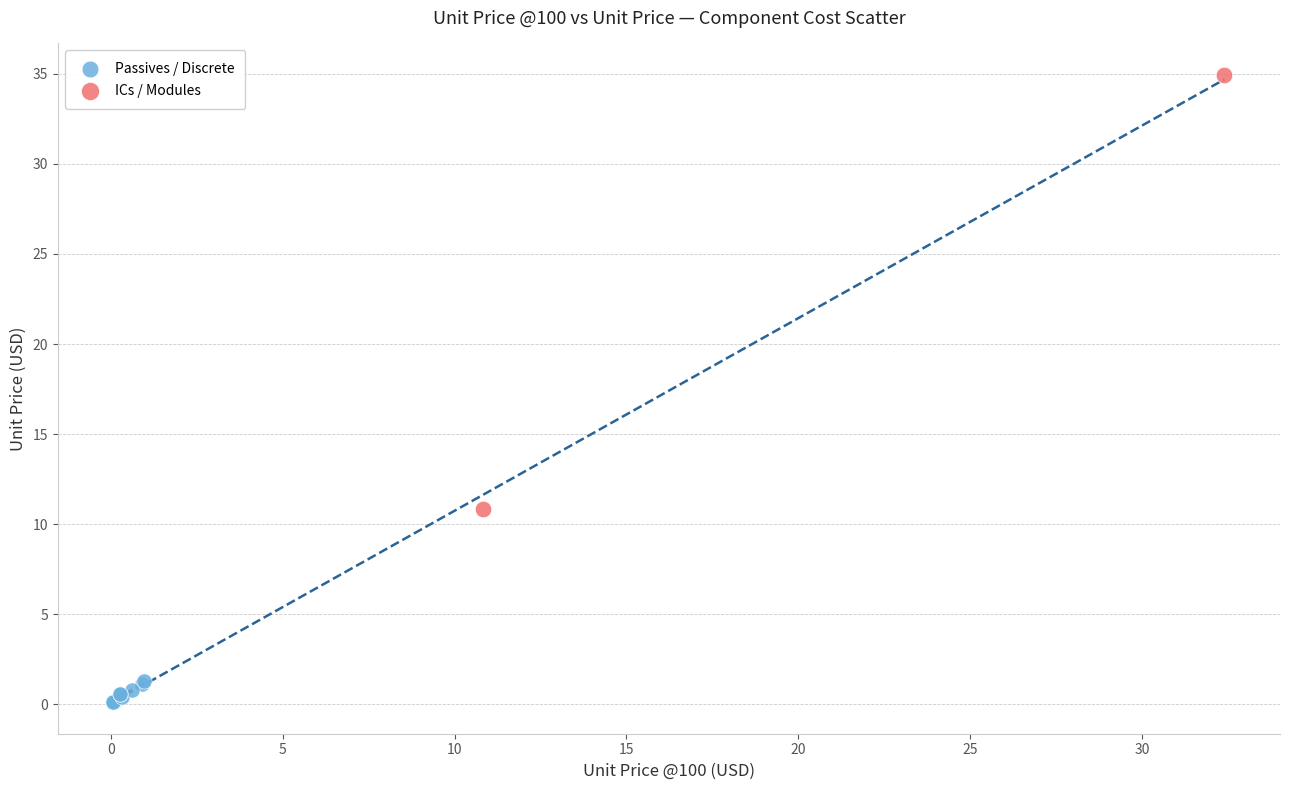

Which series contains the lowest Y value?

Passives / Discrete